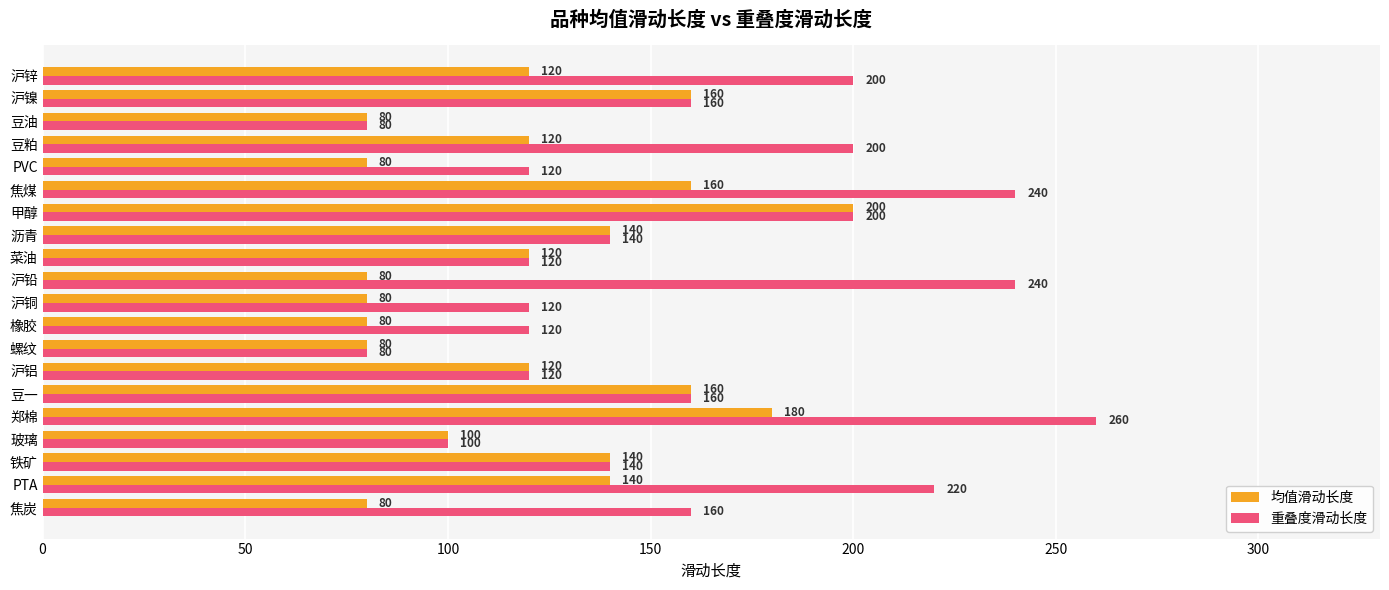

Count the 均值滑动长度 values in the range 80 to 160.

18